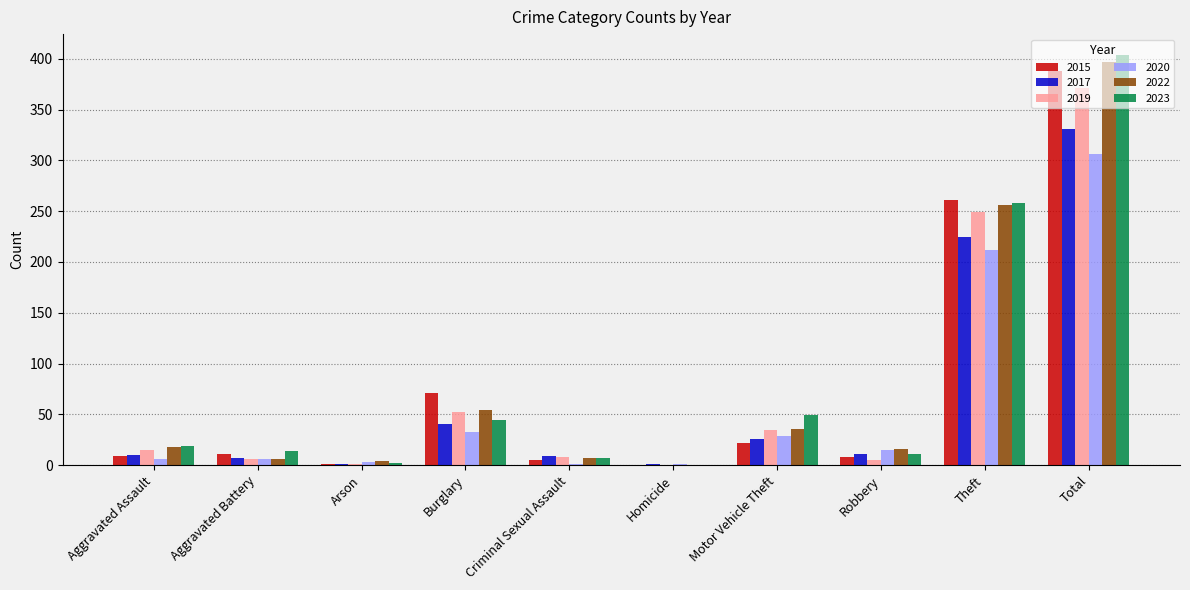

How many groups of bars are there?

10